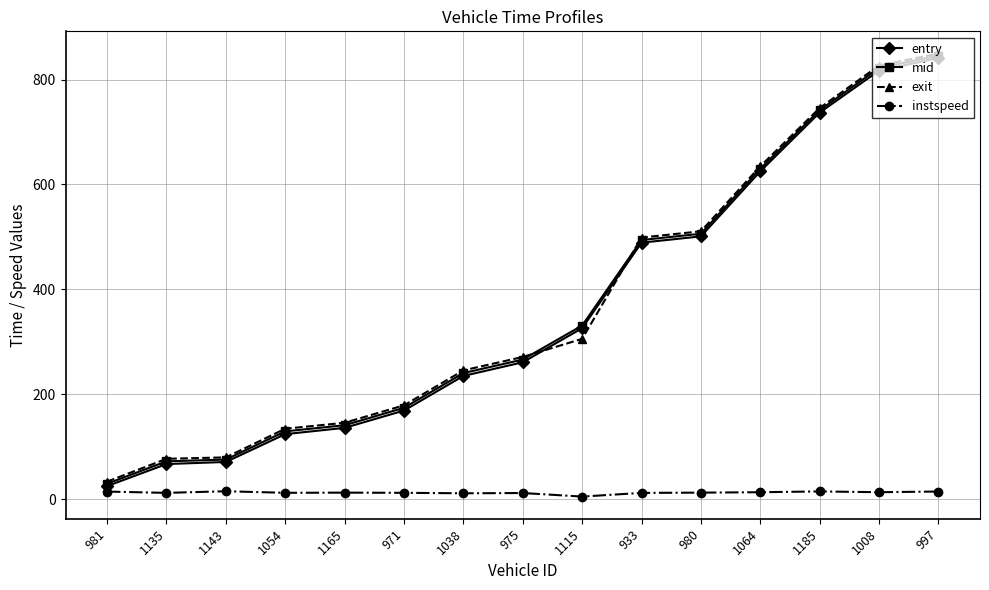

What is the label of the 4th point from the right?

1064